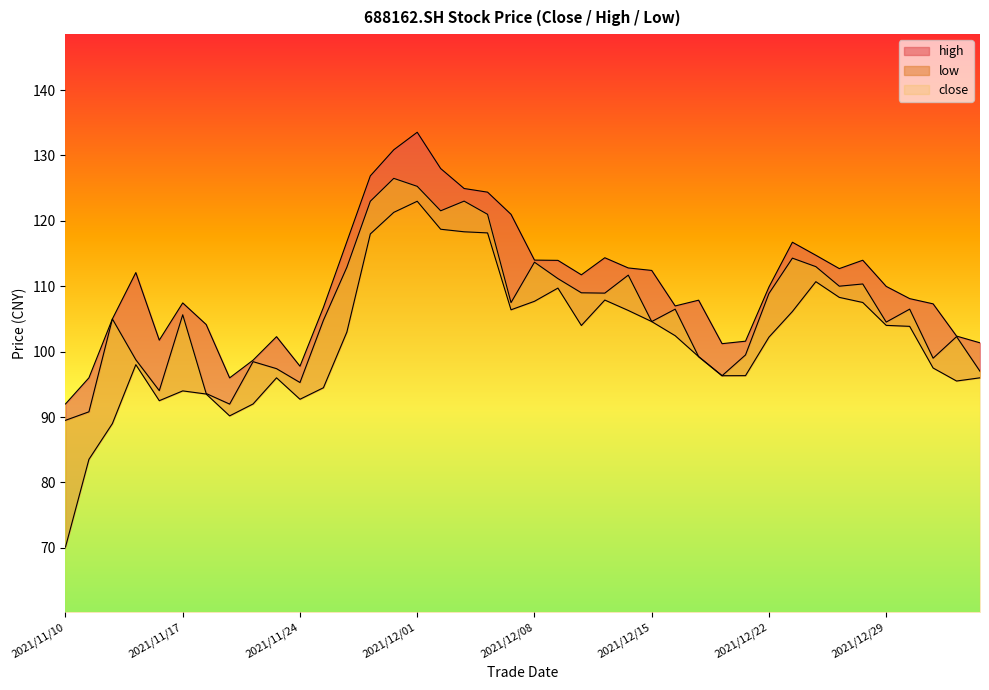

True or false: high has more than 2 interior local peaks.

True